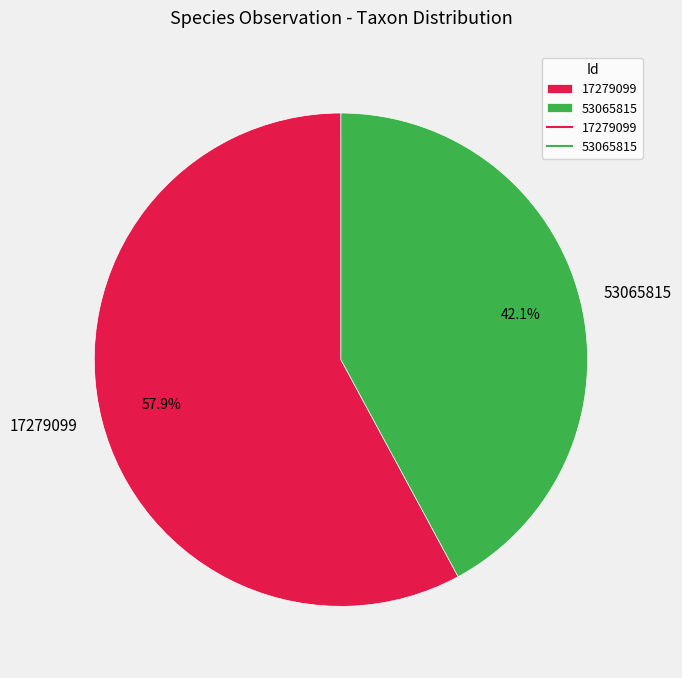

Which slice represents more than half of the pie?

17279099